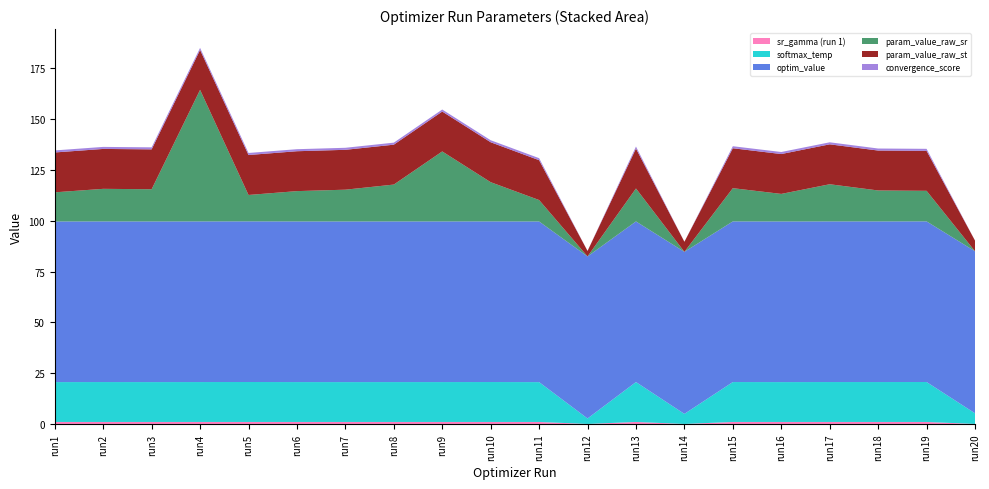

Reading right to left, what are all the values shown in this chart?

sr_gamma (run 1): 20=0.0	19=1.0	18=1.0	17=1.0	16=1.0	15=1.0	14=0.0	13=1.0	12=0.0	11=1.0	10=1.0	9=1.0	8=1.0	7=1.0	6=1.0	5=1.0	4=1.0	3=1.0	2=1.0	1=1.0
softmax_temp: 20=5.2	19=19.7	18=19.6	17=19.6	16=19.6	15=19.6	14=5.0	13=19.6	12=2.7	11=19.6	10=19.6	9=19.6	8=19.6	7=19.6	6=19.6	5=19.7	4=19.6	3=19.6	2=19.6	1=19.6
optim_value: 20=79.7	19=79.0	18=79.0	17=79.0	16=79.0	15=79.0	14=79.7	13=79.0	12=79.7	11=79.0	10=79.0	9=79.0	8=79.0	7=79.0	6=79.0	5=79.0	4=79.0	3=79.0	2=79.0	1=79.0
param_value_raw_sr: 20=-5.5	19=15.0	18=15.2	17=18.3	16=13.6	15=16.4	14=-5.4	13=16.2	12=-4.7	11=10.6	10=19.3	9=34.4	8=18.1	7=15.6	6=14.9	5=13.0	4=64.7	3=15.9	2=16.0	1=14.3
param_value_raw_st: 20=5.2	19=19.7	18=19.6	17=19.6	16=19.6	15=19.6	14=5.0	13=19.6	12=2.7	11=19.6	10=19.6	9=19.6	8=19.6	7=19.6	6=19.6	5=19.7	4=19.6	3=19.6	2=19.6	1=19.6
convergence_score: 20=0.0	19=1.0	18=1.0	17=1.0	16=1.0	15=1.0	14=0.0	13=1.0	12=0.0	11=1.0	10=1.0	9=1.0	8=1.0	7=1.0	6=1.0	5=1.0	4=1.0	3=1.0	2=1.0	1=1.0